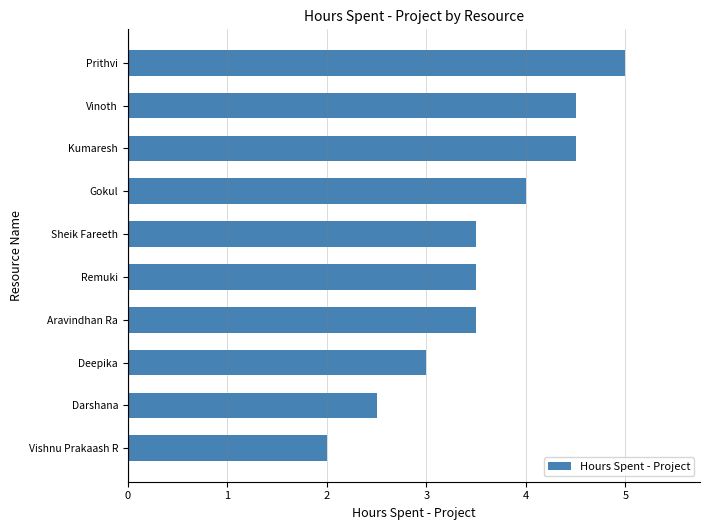

Count the number of categories in the chart.

10